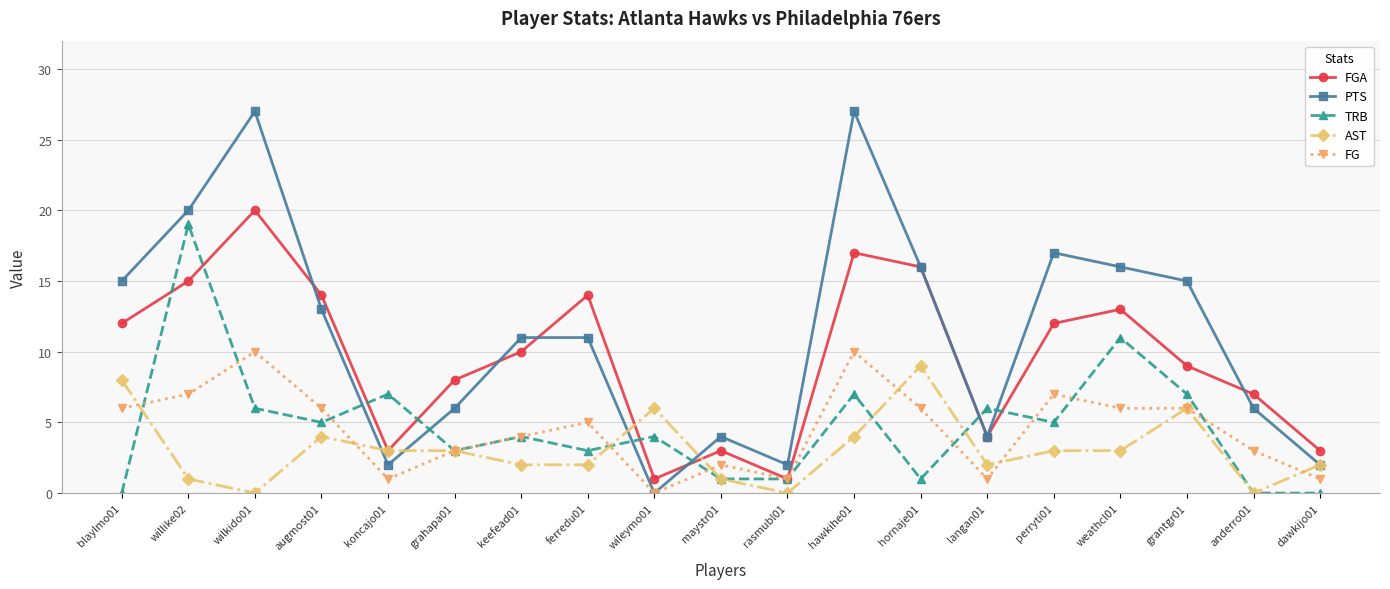

What is the difference between the maximum and second lowest values in the AST series?

9